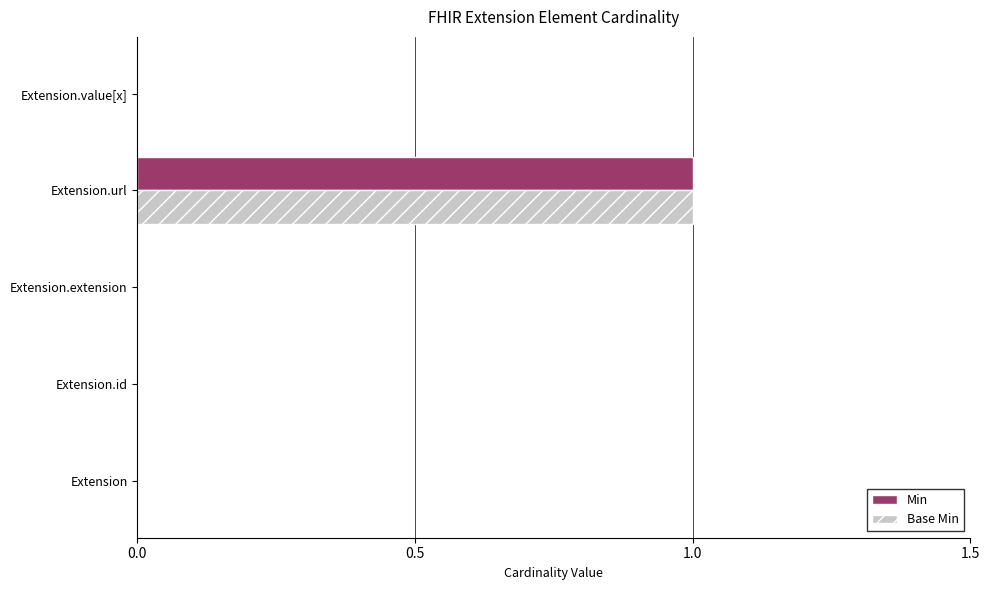

The Base Min series shows 0 at Extension. True or false?

True